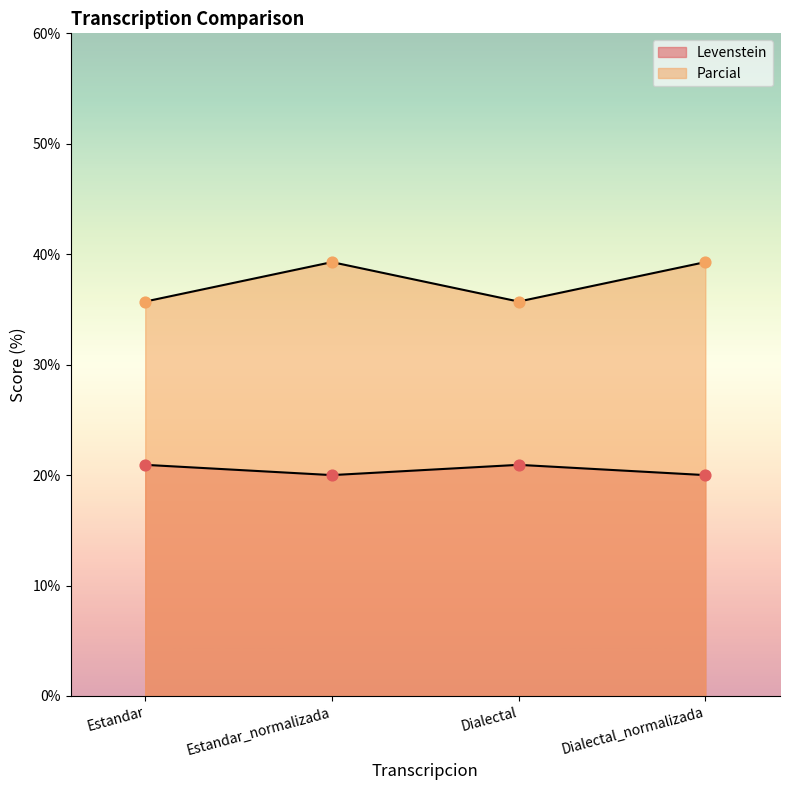

At how many categories does at least one series exceed 39?

2